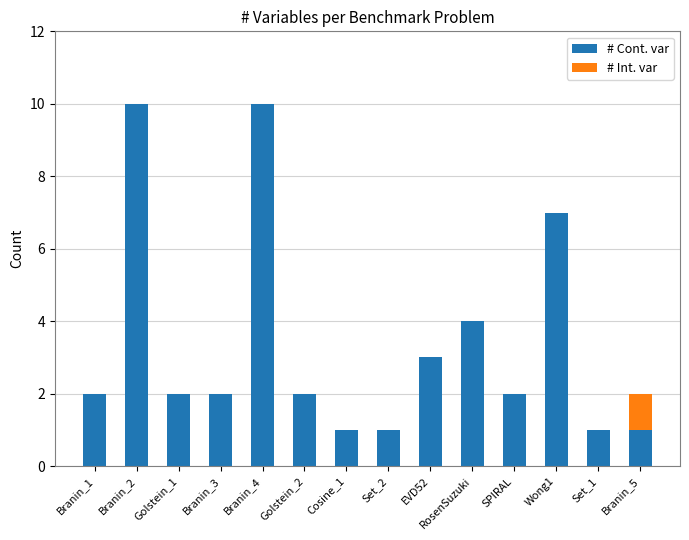

What is the sum of all # Cont. var values?

48